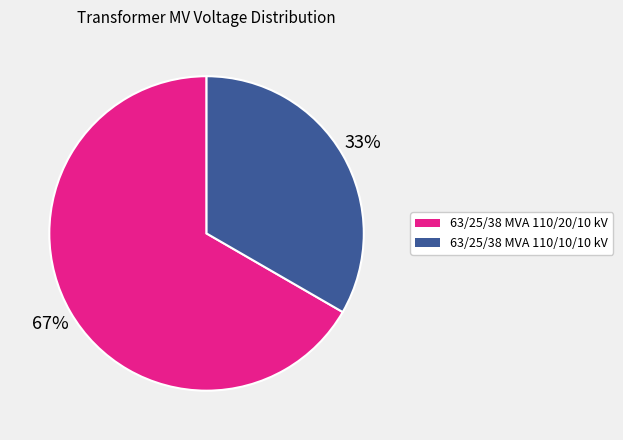

How many slices are in this pie chart?

2